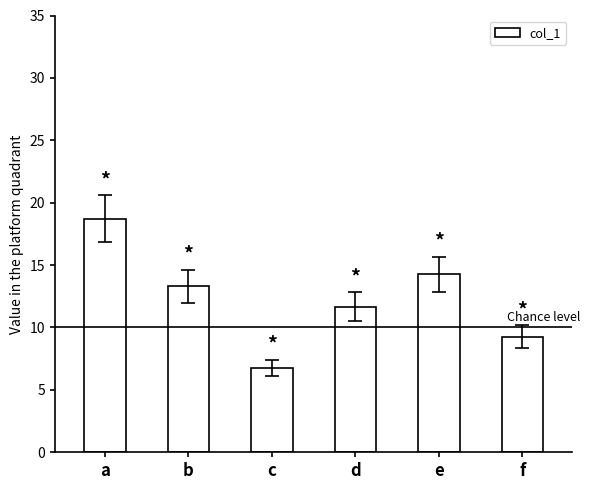

Rank the categories by value from lowest to highest.

c, f, d, b, e, a